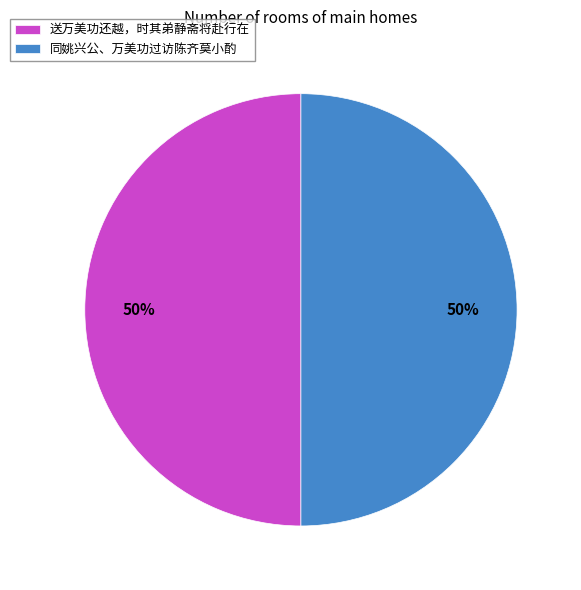

Combined, do 同姚兴公、万美功过访陈齐莫小酌 and 送万美功还越，时其弟静斋将赴行在 account for over 50%?

Yes